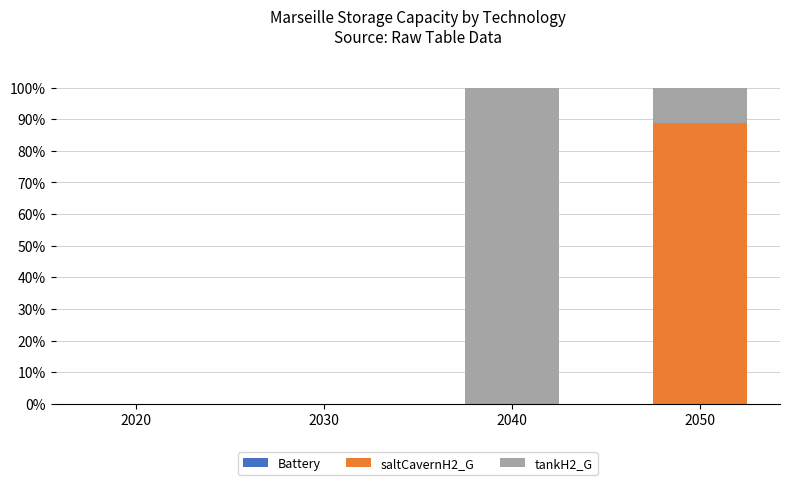

What is the total value across all series at 2050?

100.0